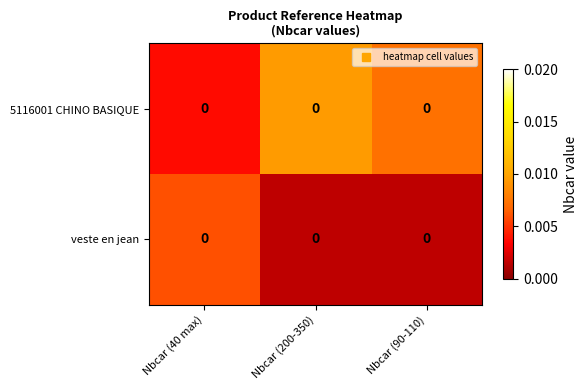

At which category is the sum across all series the highest?

Nbcar (200-350)